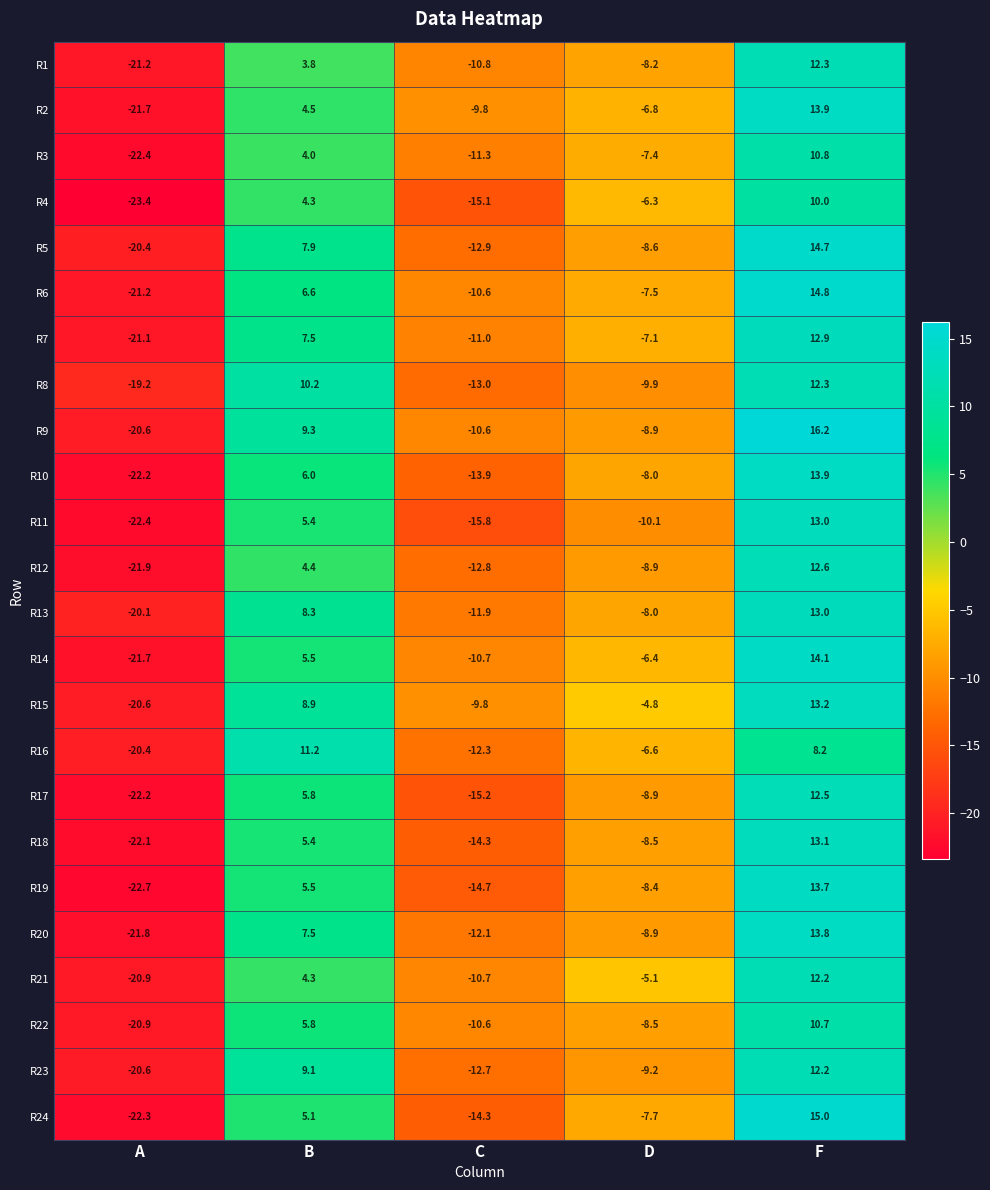

How many series are shown in this chart?

24